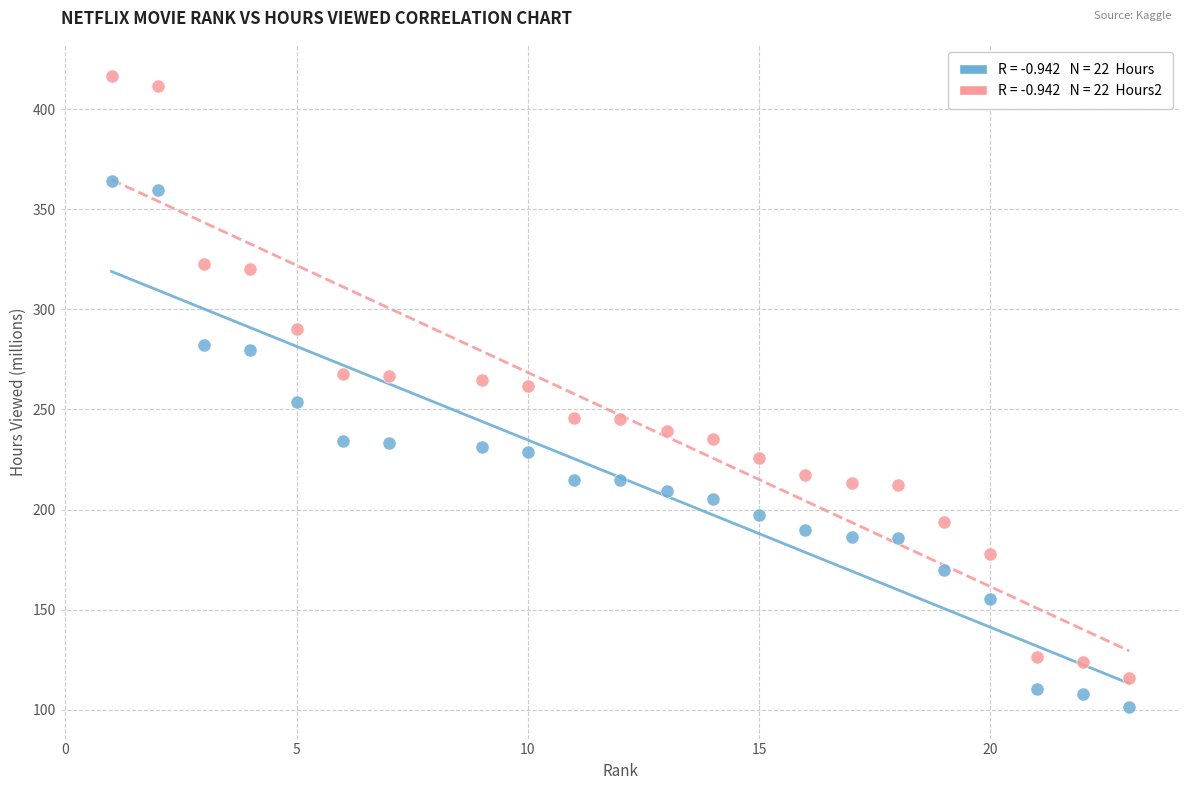

Across all data points, what is the range of Y values (max minus min)?

315.0